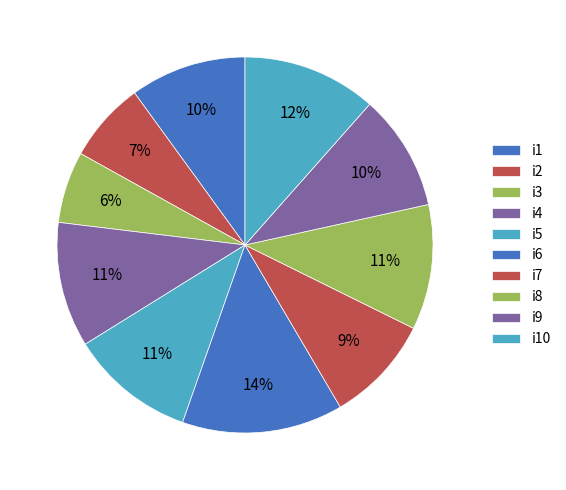

The i9 slice represents 10% of the pie. True or false?

True